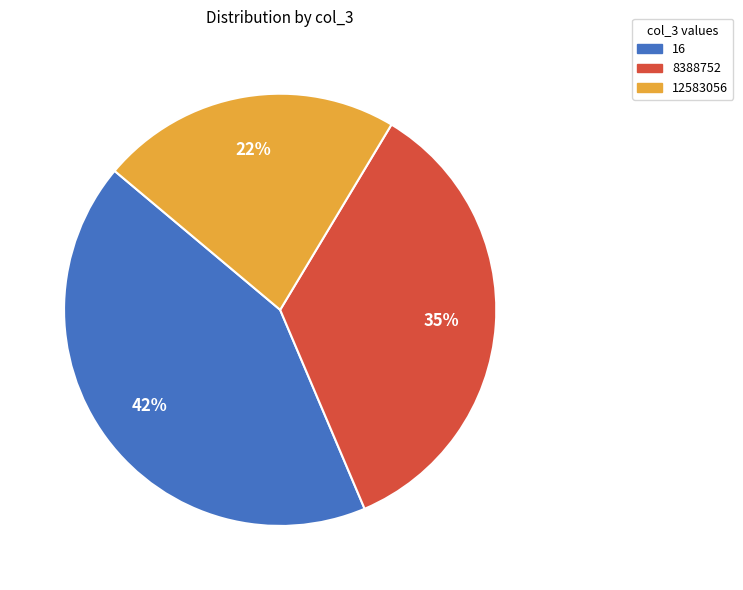

How many segments does this pie chart have?

3